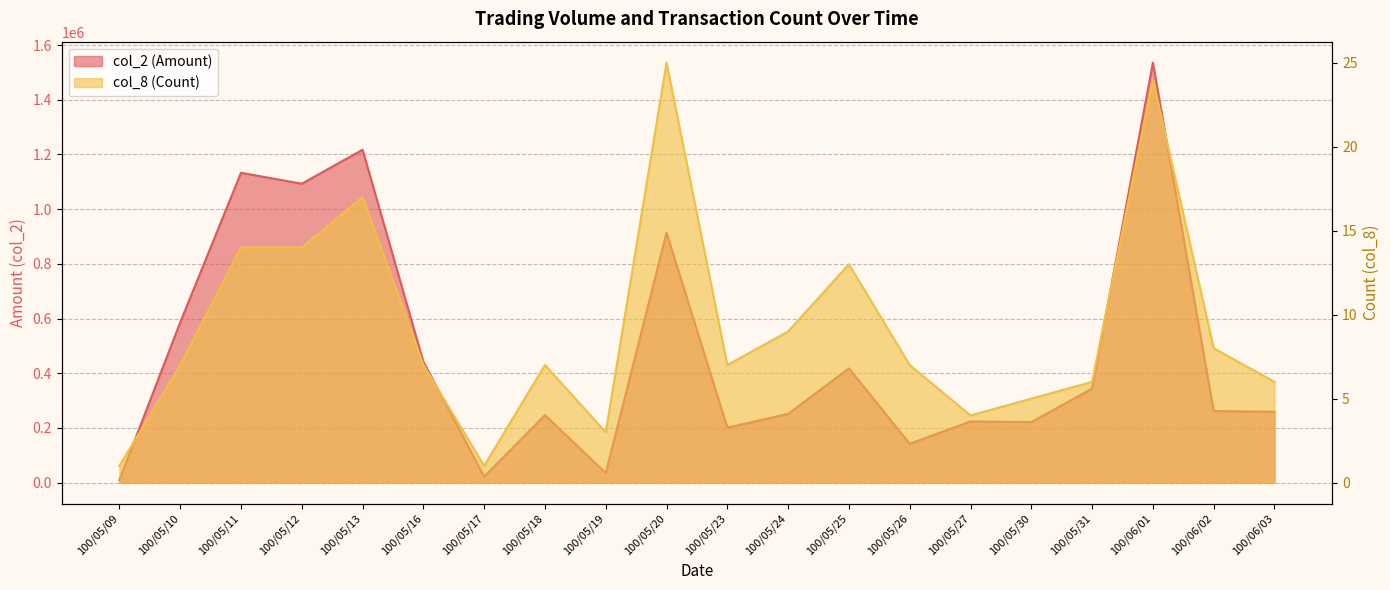

How many data points does each series have?

20